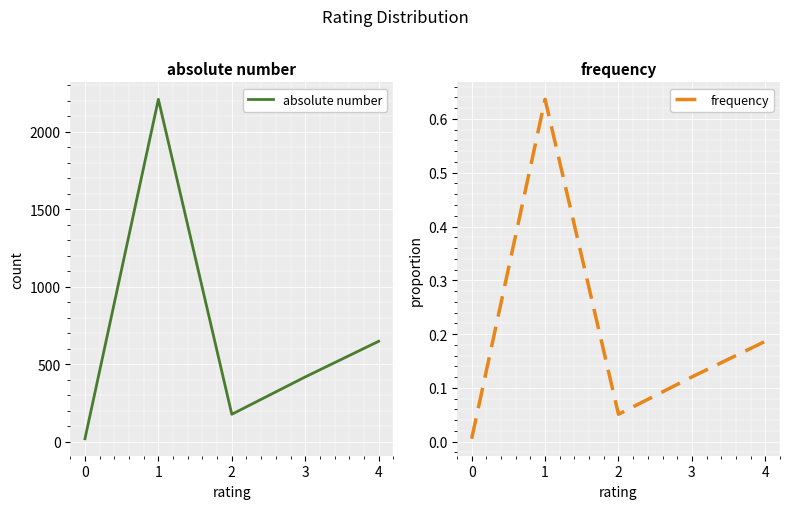

Which series has the largest range (max minus min)?

absolute number